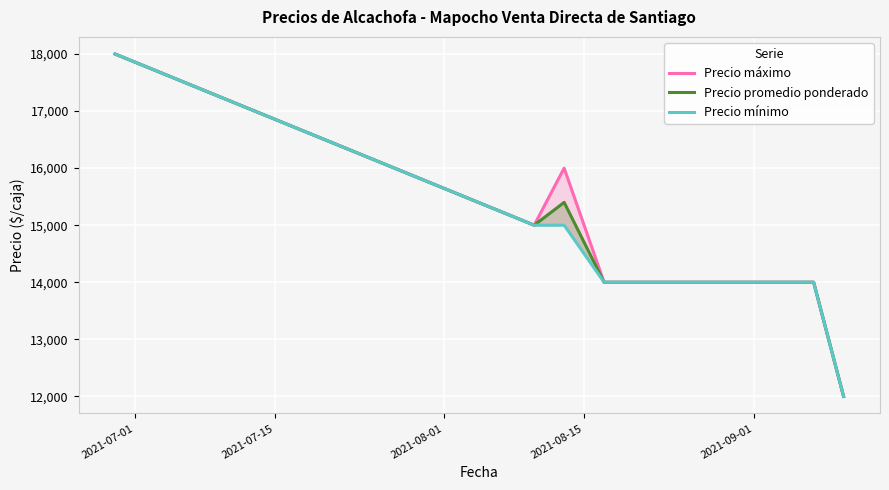

True or false: Precio mínimo and Precio máximo cross at least once.

False